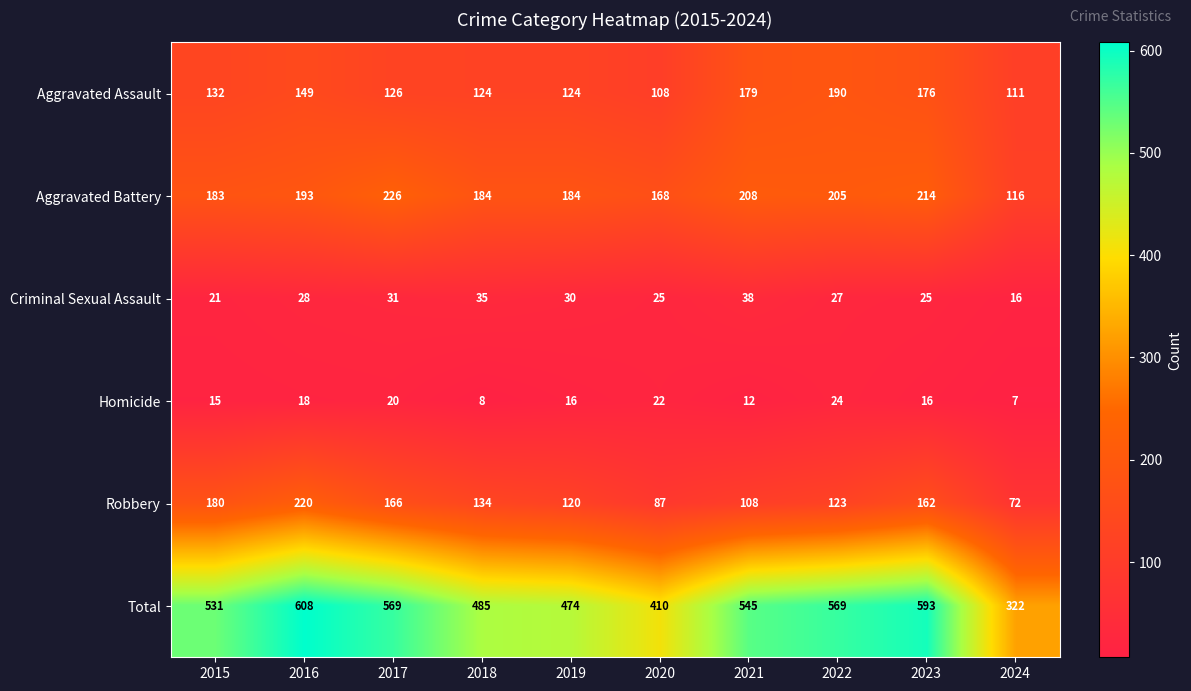

What value does the Robbery series have at 2021?

108